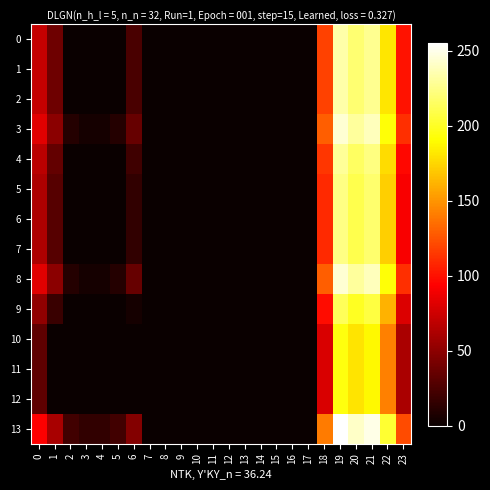

What is the total value across all series at 21?

3059.2